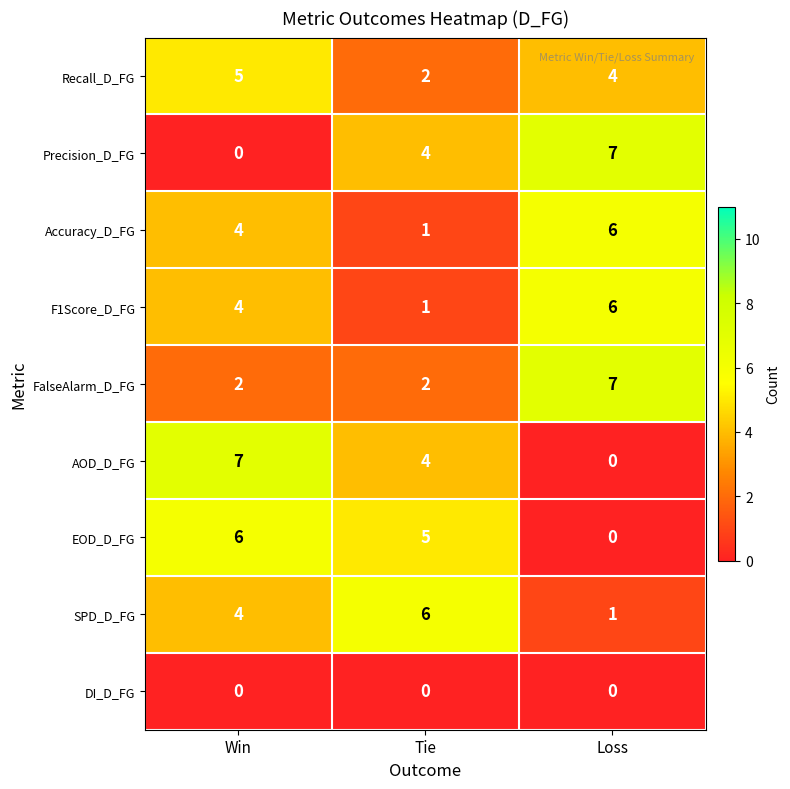

The Accuracy_D_FG series shows 11 at Loss. True or false?

False